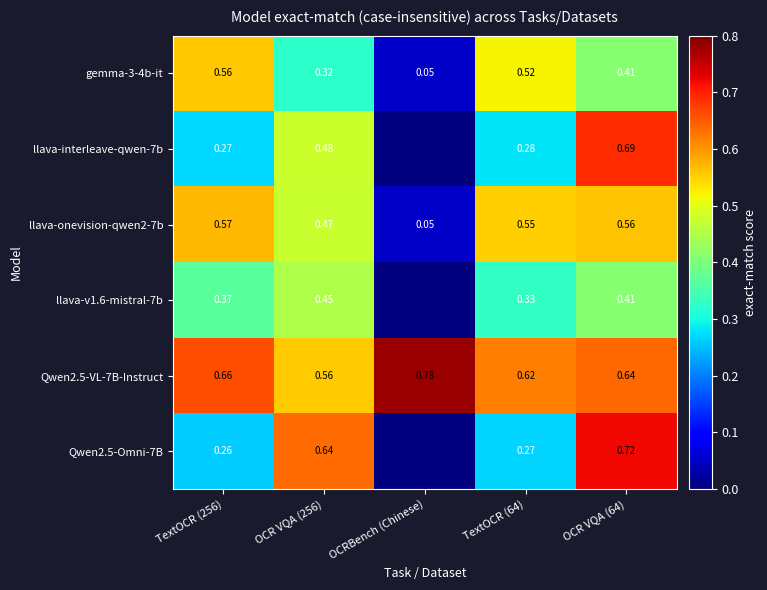

Is the value of llava-v1.6-mistral-7b at OCR VQA (256) greater than the value of gemma-3-4b-it at OCR VQA (64)?

Yes